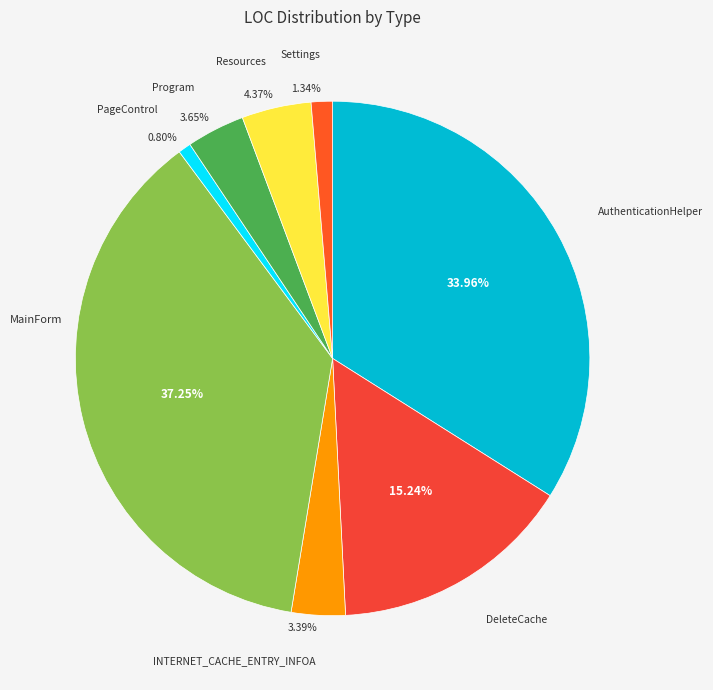

How many slices are in this pie chart?

8